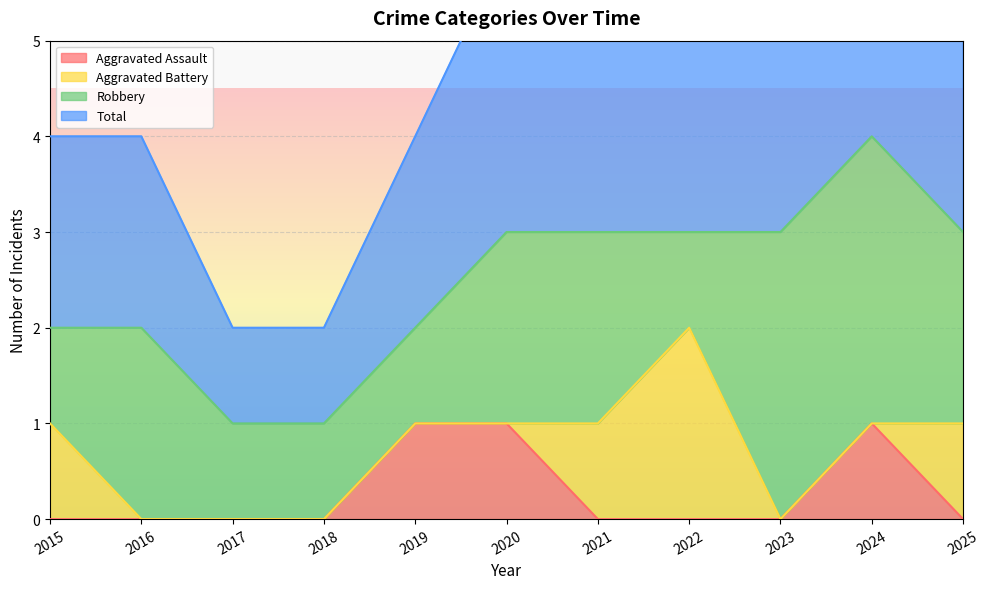

True or false: Total and Aggravated Assault cross at least once.

False